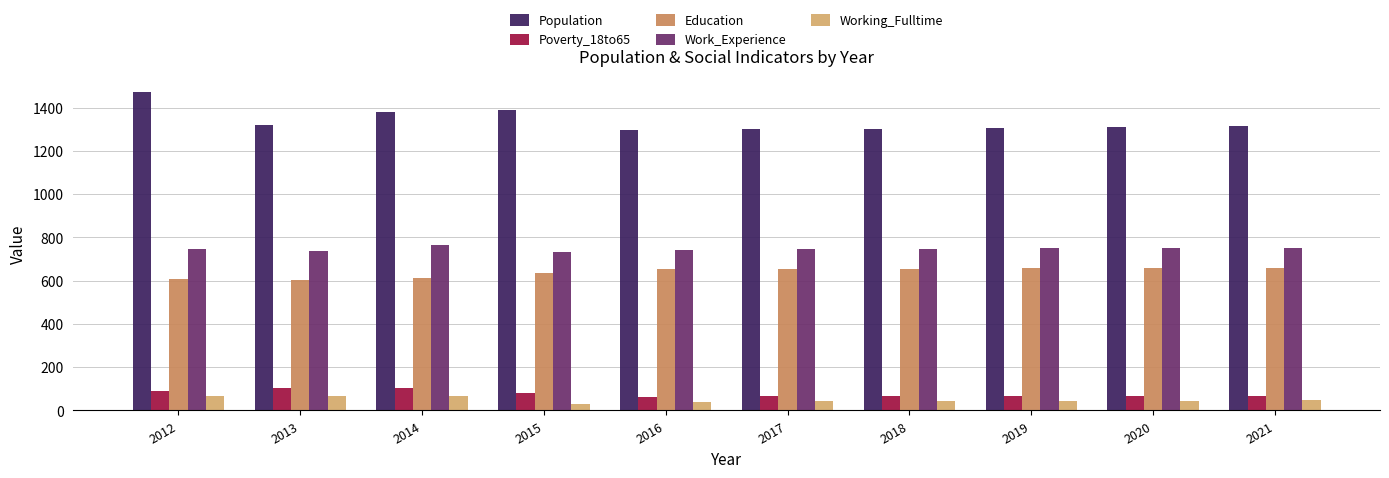

At which label does Education first exceed 655?

2018